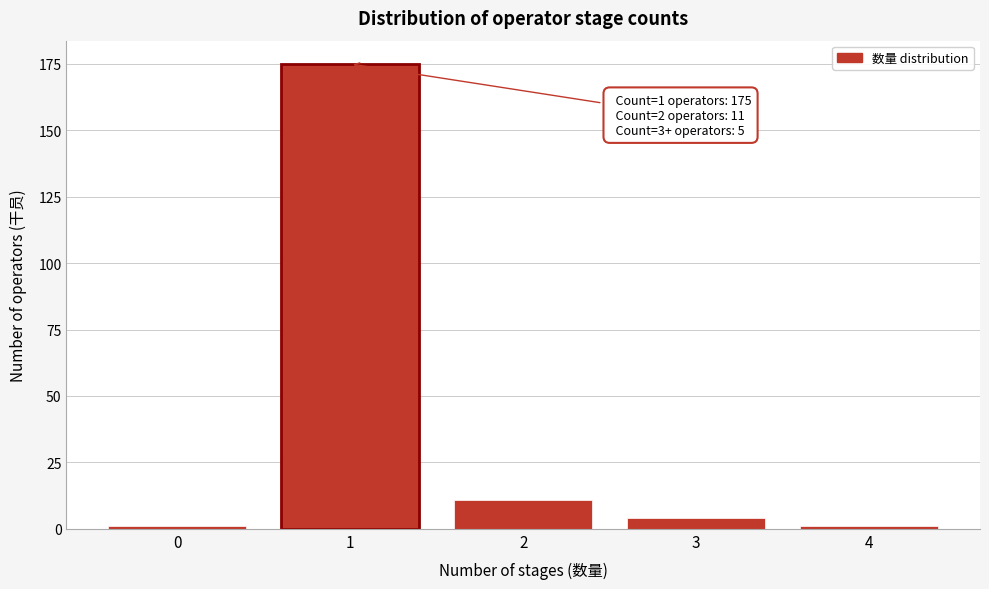

Reading left to right, list all the values displayed in this chart.

1	175	11	4	1